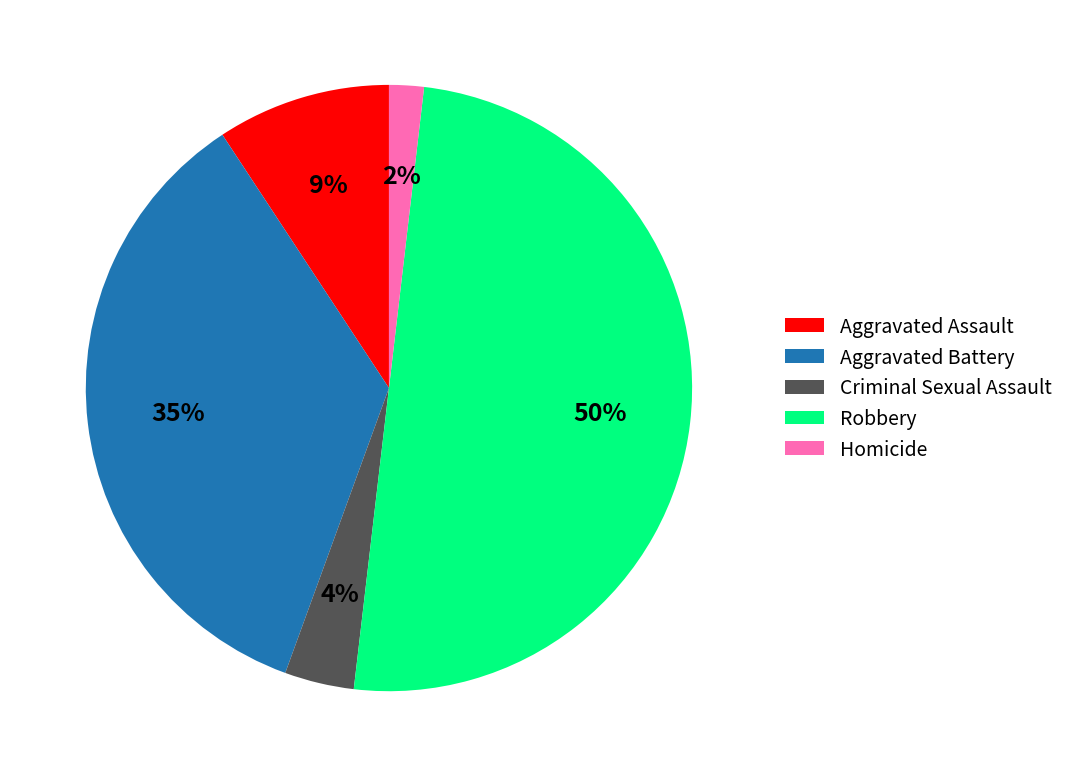

How many slices are in this pie chart?

5